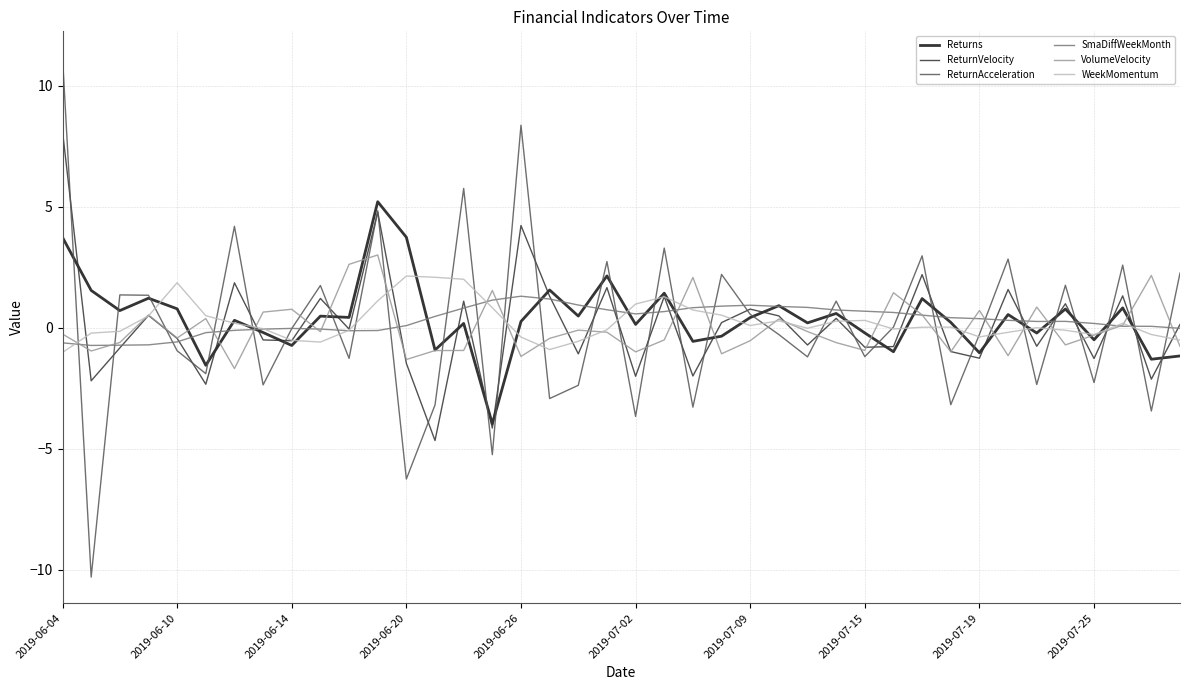

What is the highest value of the ReturnAcceleration series?

11.2